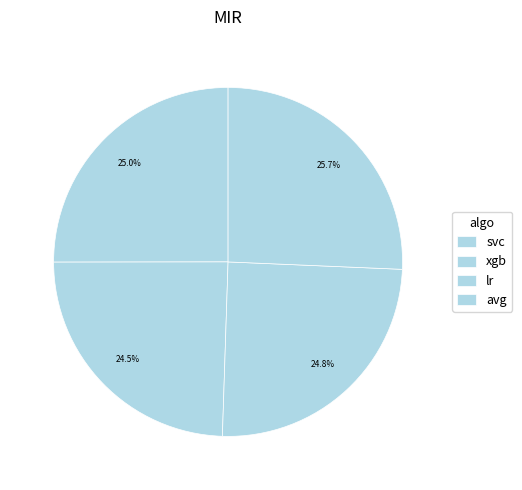

Does any single category account for the majority?

No